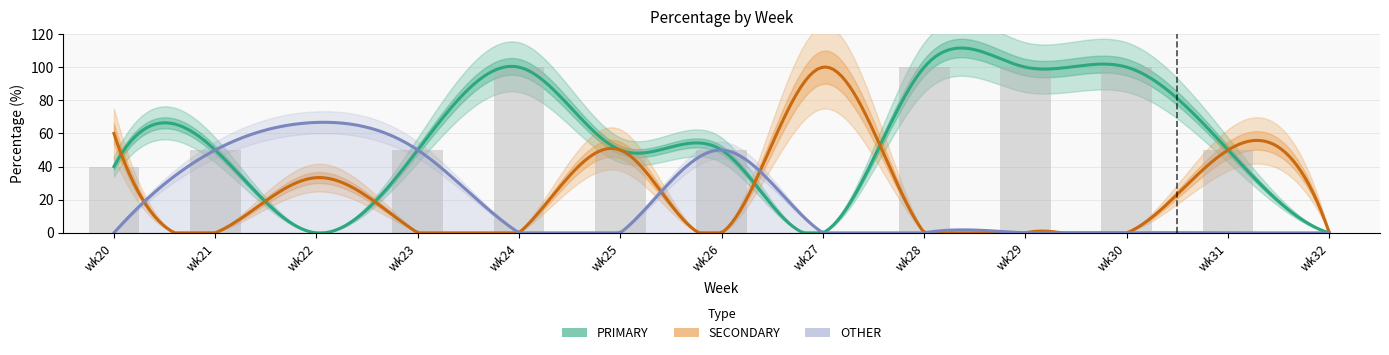

At how many categories does at least one series exceed 18?

12